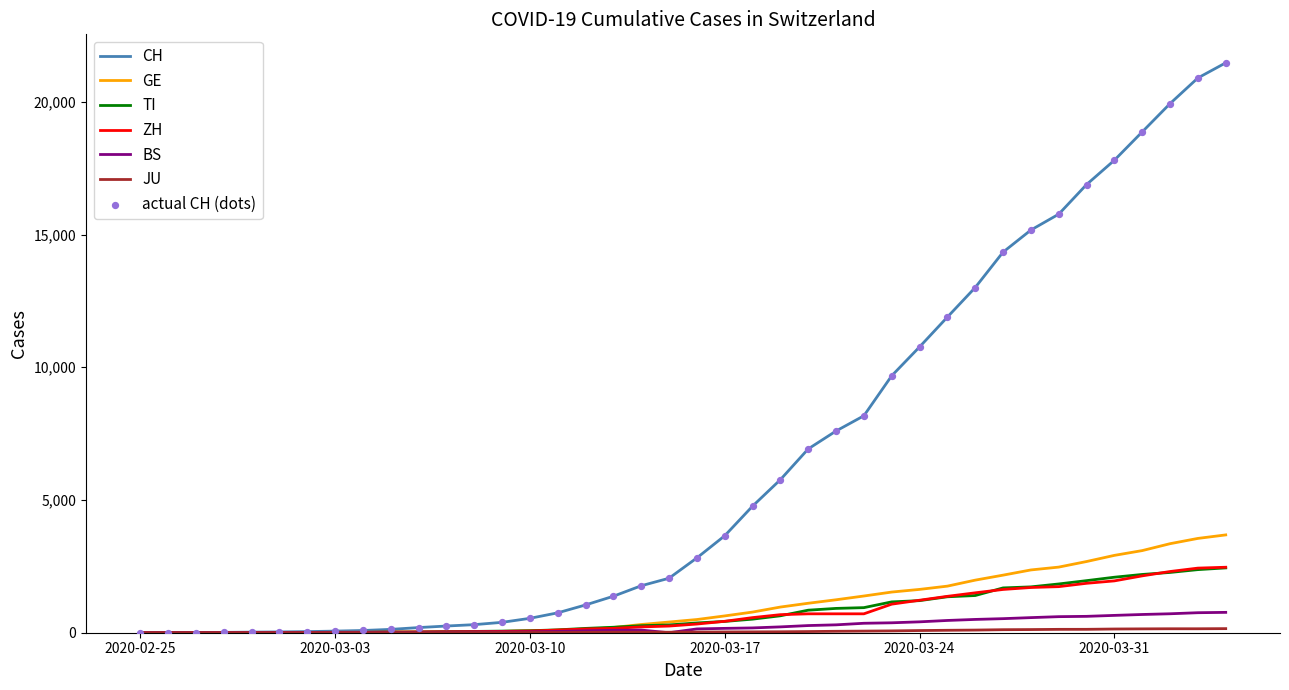

Which series has the largest range (max minus min)?

CH